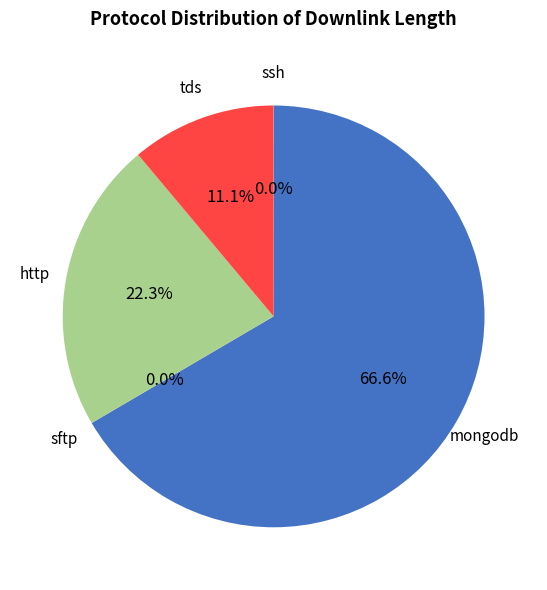

Is mongodb the majority of the pie?

Yes